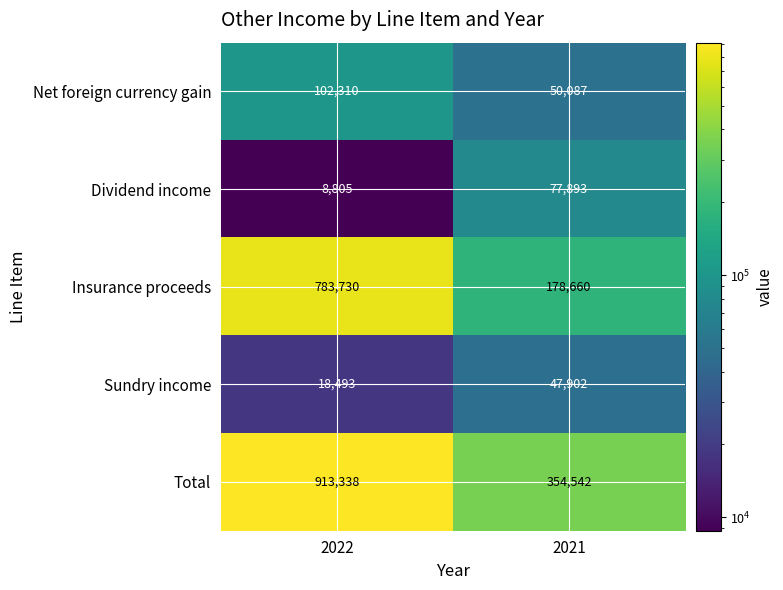

Rank the series by their maximum value, from highest to lowest.

Total, Insurance proceeds, Net foreign currency gain, Dividend income, Sundry income